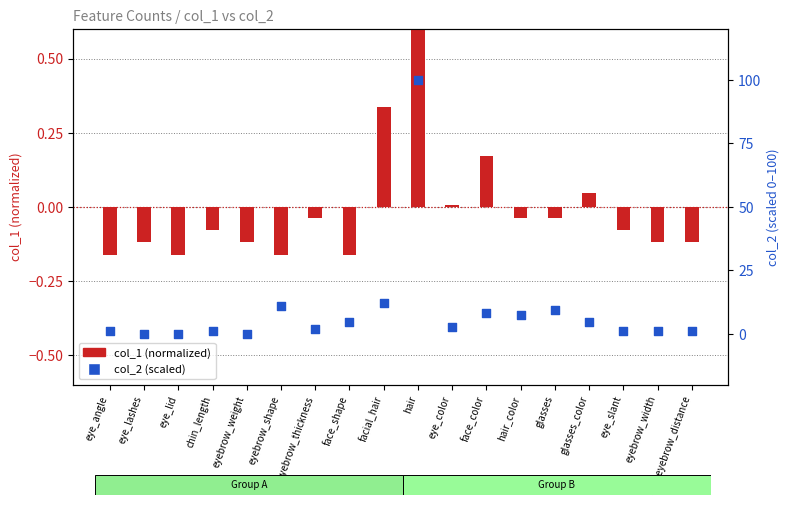

At which category is the sum across all series the highest?

hair